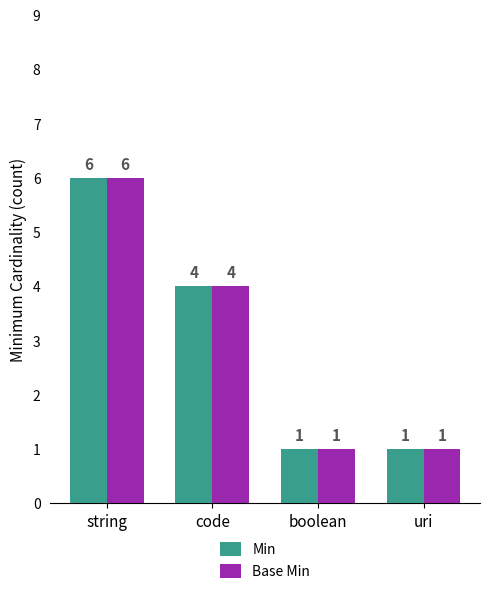

Is the value of Base Min at string greater than the value of Min at boolean?

Yes